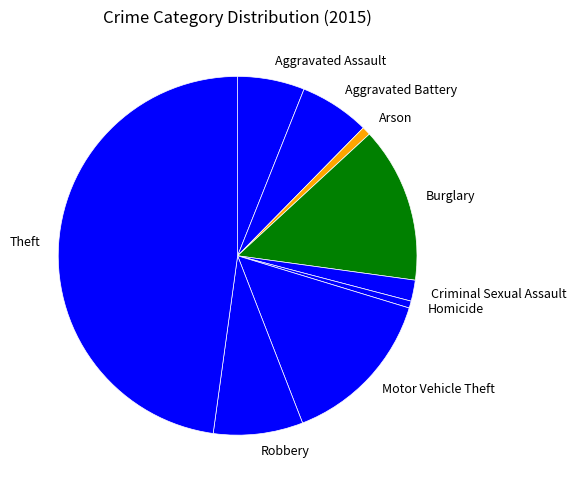

Combined, do Burglary and Motor Vehicle Theft account for over 50%?

No